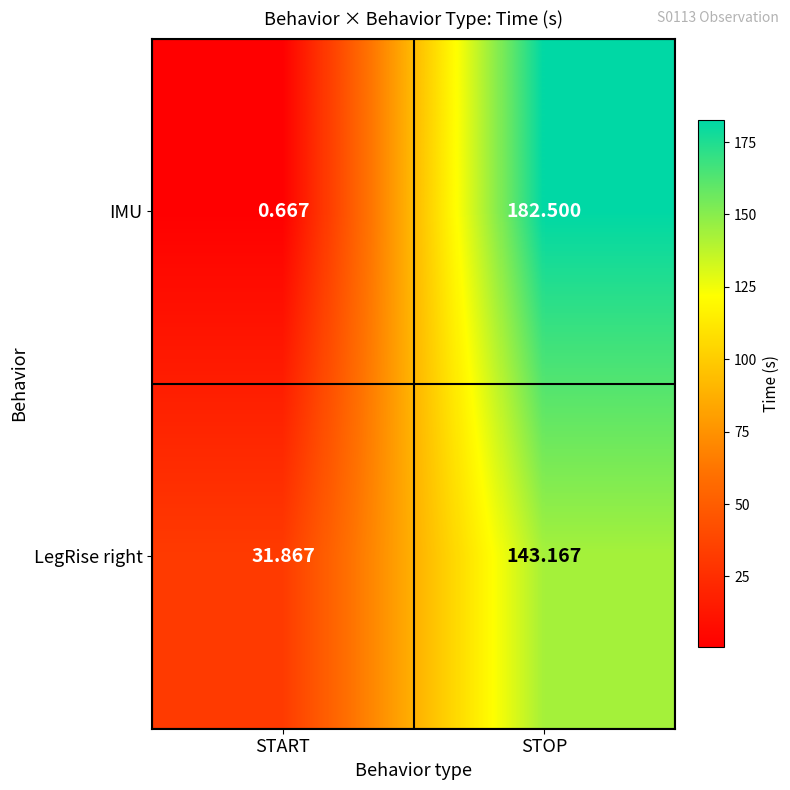

What is the total value across all series at STOP?

325.7